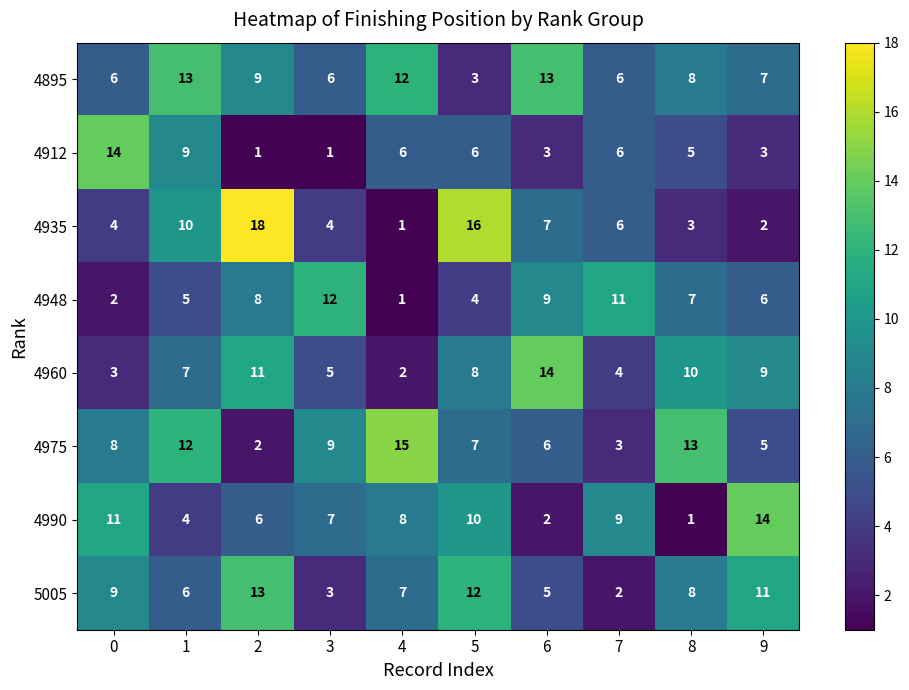

What is the difference between the maximum and minimum values in the 5005 series?

11